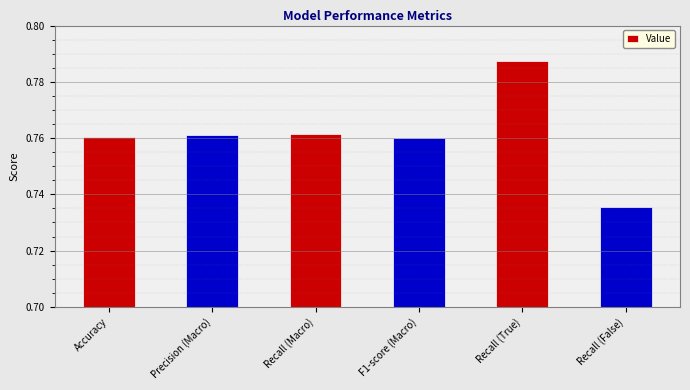

What is the label of the 6th bar from the right?

Accuracy